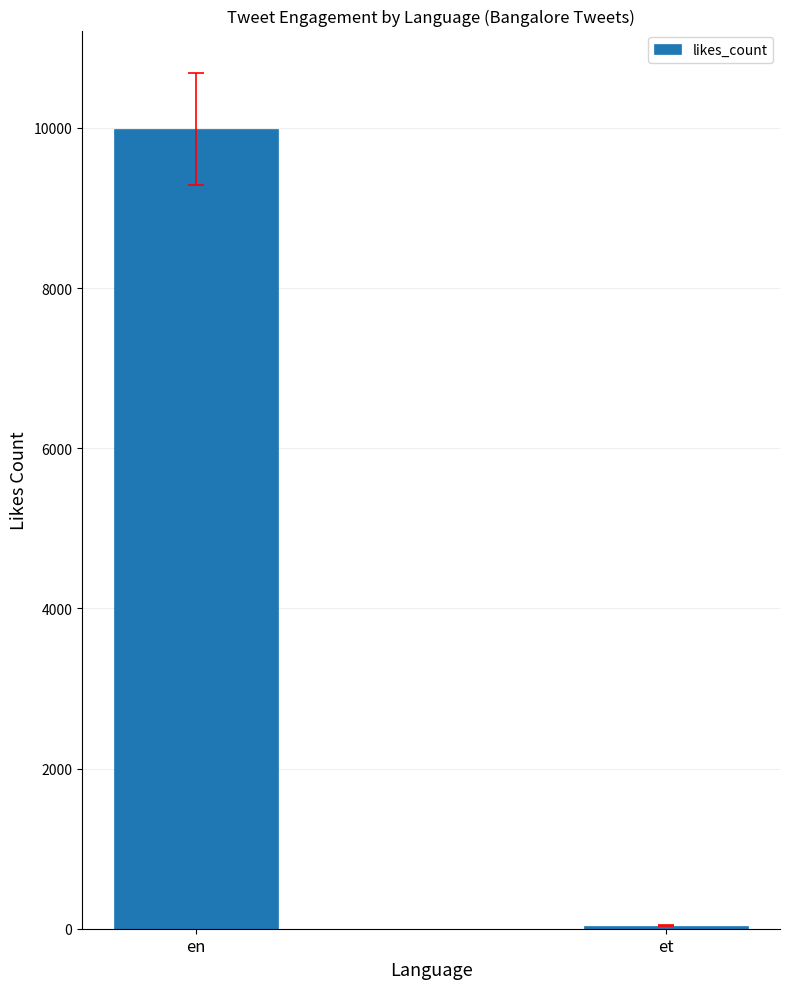

Between et and en, which is larger?

en